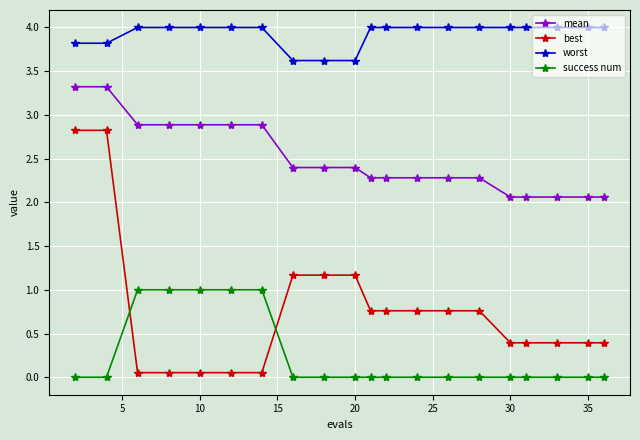

Which series has the widest spread of values?

best